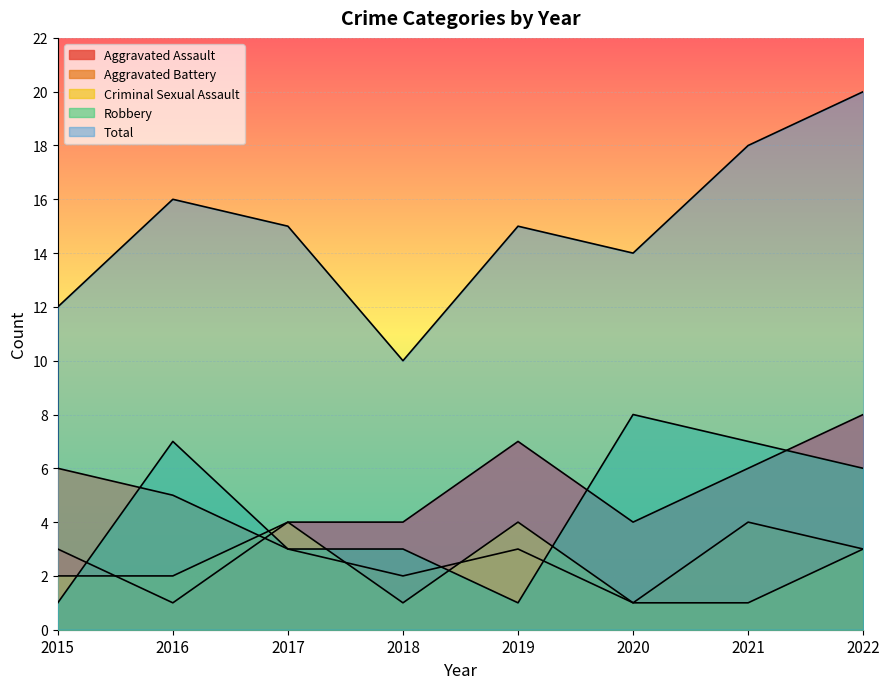

List the series in order of their peak value, highest first.

Total, Aggravated Assault, Robbery, Aggravated Battery, Criminal Sexual Assault